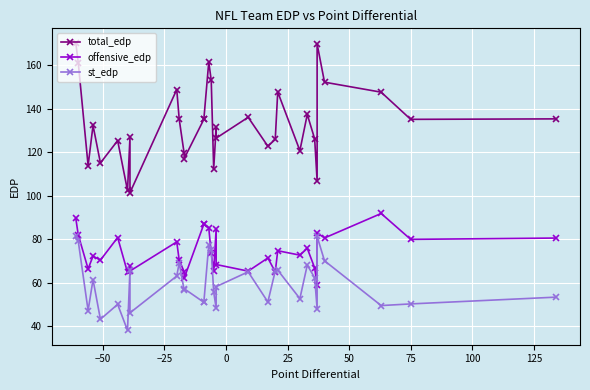

Which series has the widest spread of values?

total_edp